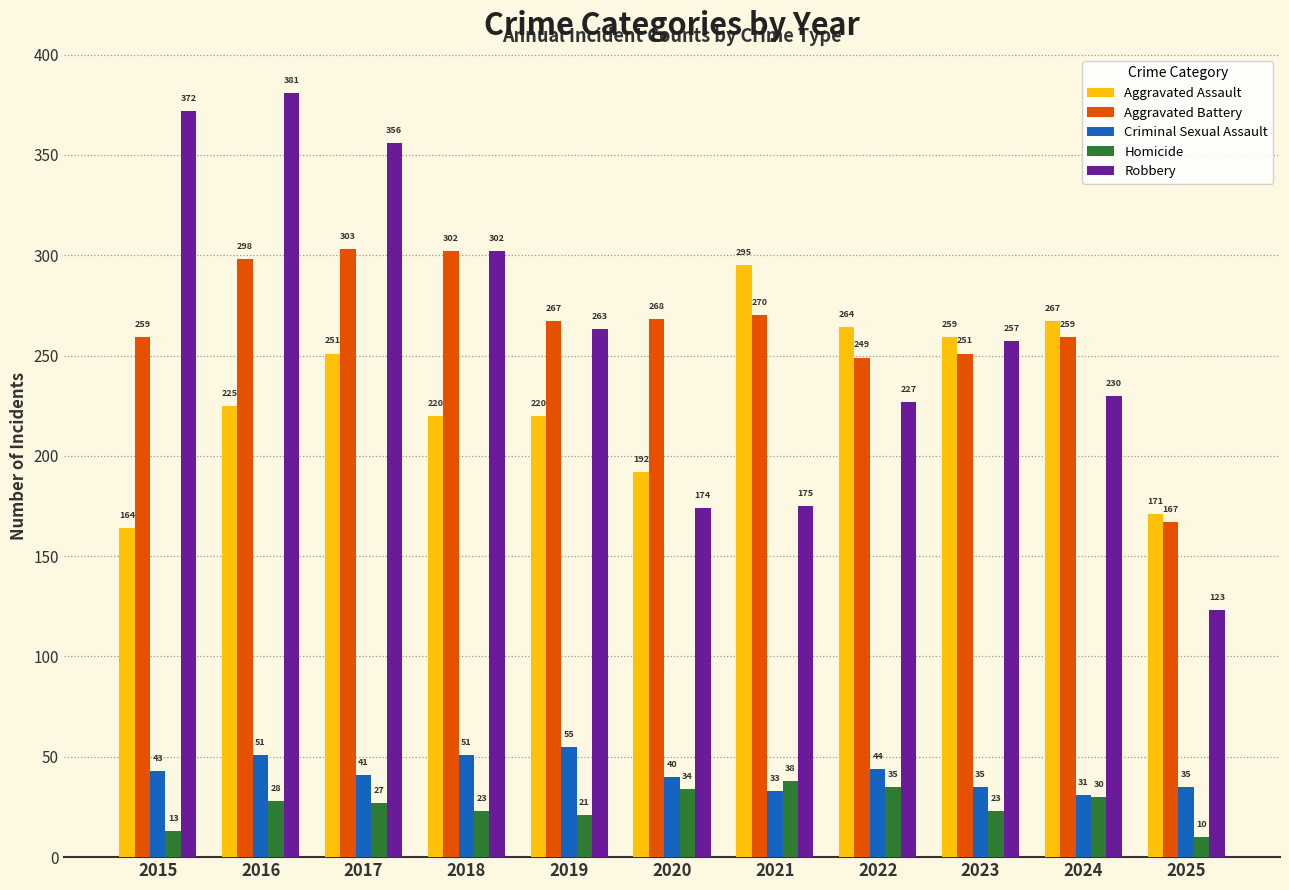

How many values in the Aggravated Assault series are below 225?

5